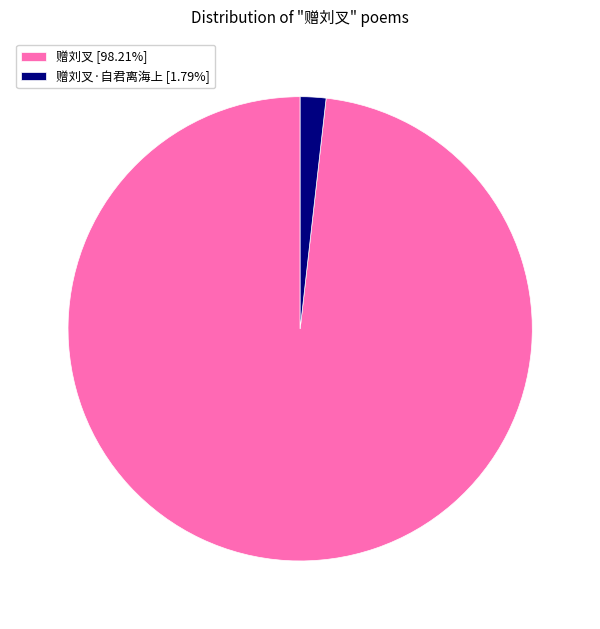

Combined, do 赠刘叉 [98.21%] and 赠刘叉·自君离海上 [1.79%] account for over 50%?

Yes